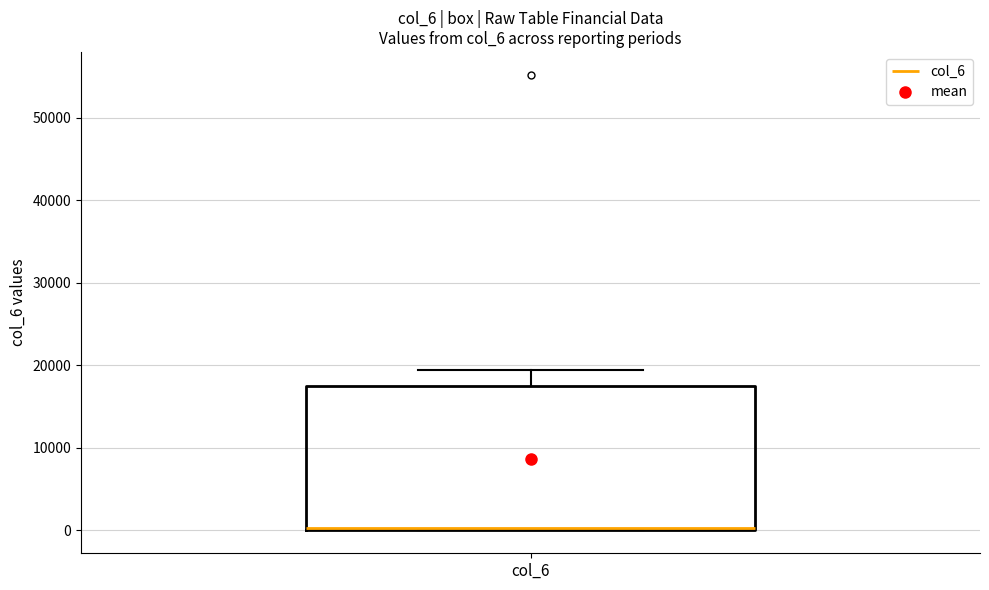

Read this box plot against the y-axis: the position of the median line, the range covered by the box, and the ends of both whiskers. The values are not printed on the chart, so give them approximately, as read against the axis.

median 0 (just above the box's lower edge), box 0 to 18000, whiskers 0 to 19000